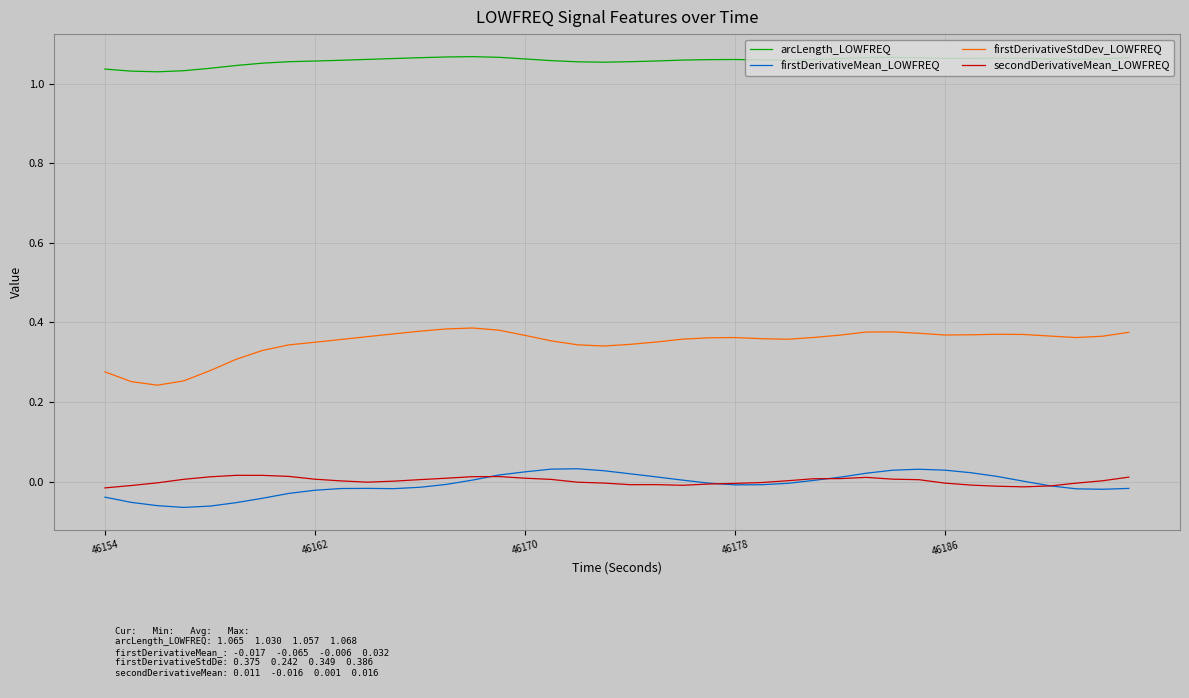

True or false: firstDerivativeStdDev_LOWFREQ has more than 2 points higher than both neighbors.

True